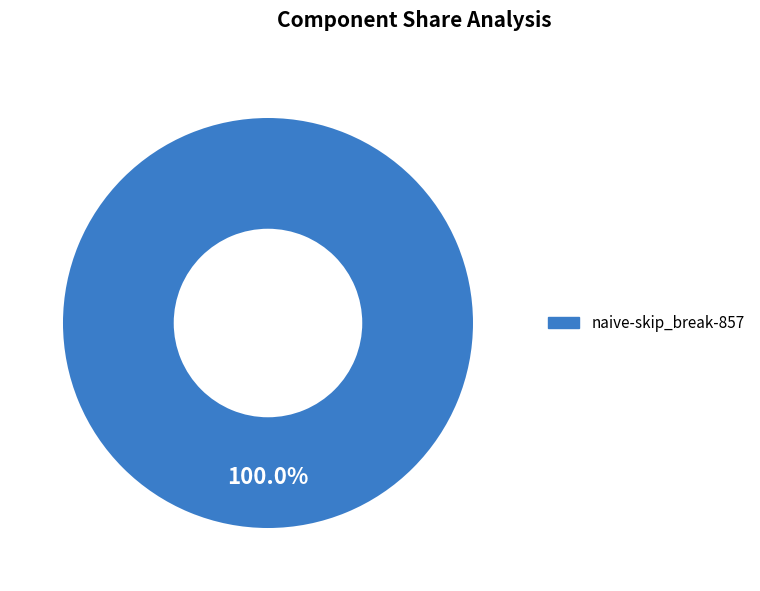

Rank the categories by value from highest to lowest.

naive-skip_break-857